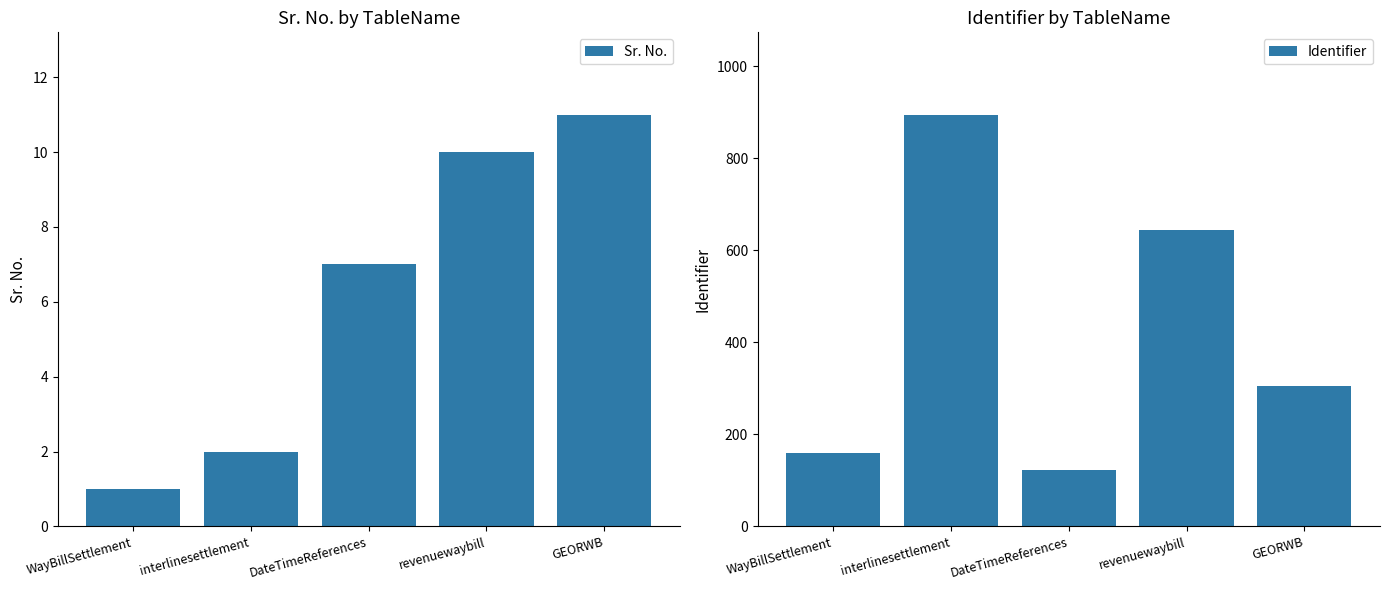

Reading left to right, list all the values displayed in this chart.

Sr. No.: WayBillSettlement=1	interlinesettlement=2	DateTimeReferences=7	revenuewaybill=10	GEORWB=11
Identifier: WayBillSettlement=159	interlinesettlement=895	DateTimeReferences=122	revenuewaybill=645	GEORWB=305